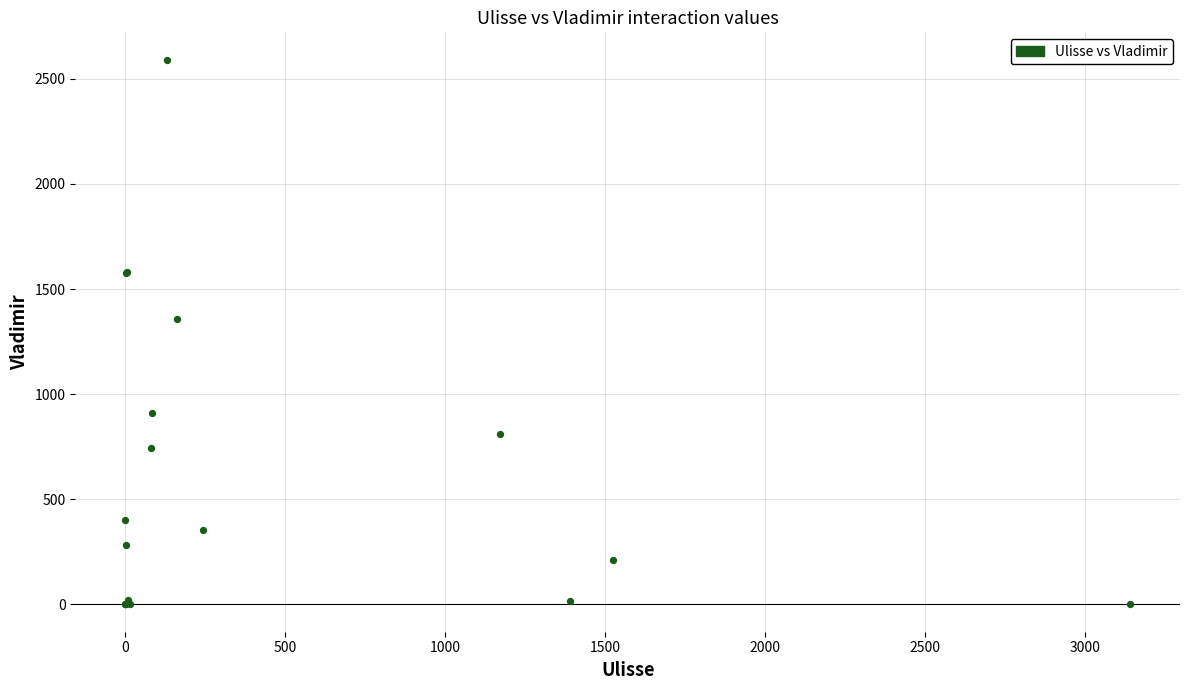

What Y value in the scatter plot is closest to 1295?

1356.3